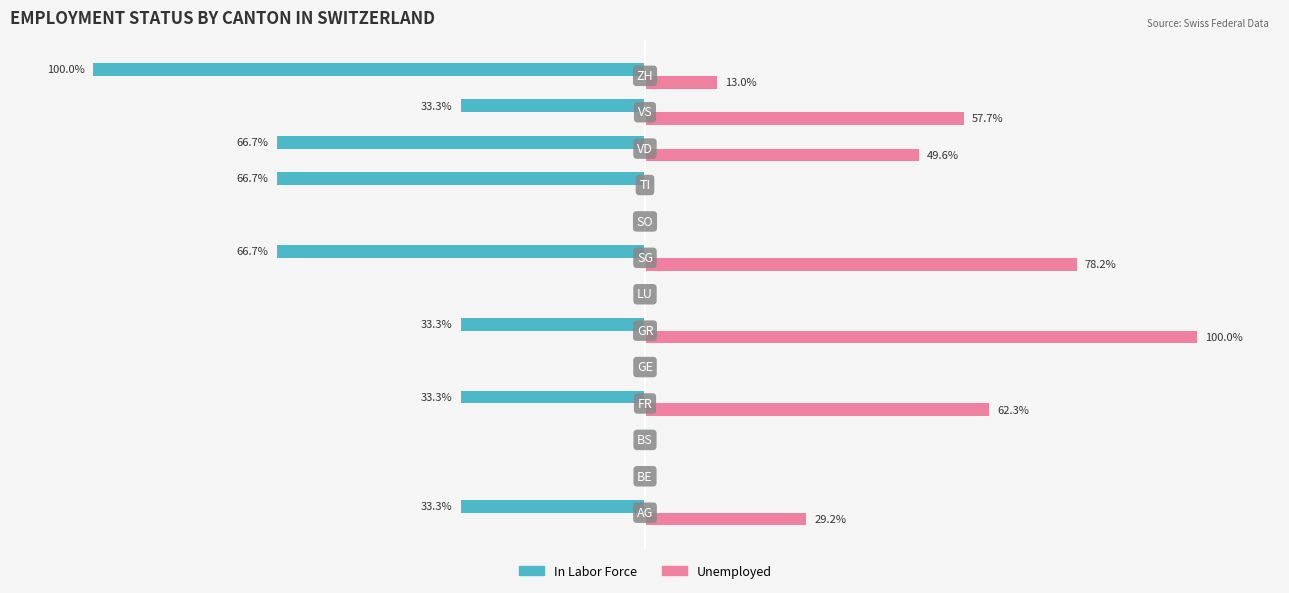

Which series has the largest total across all categories?

Unemployed